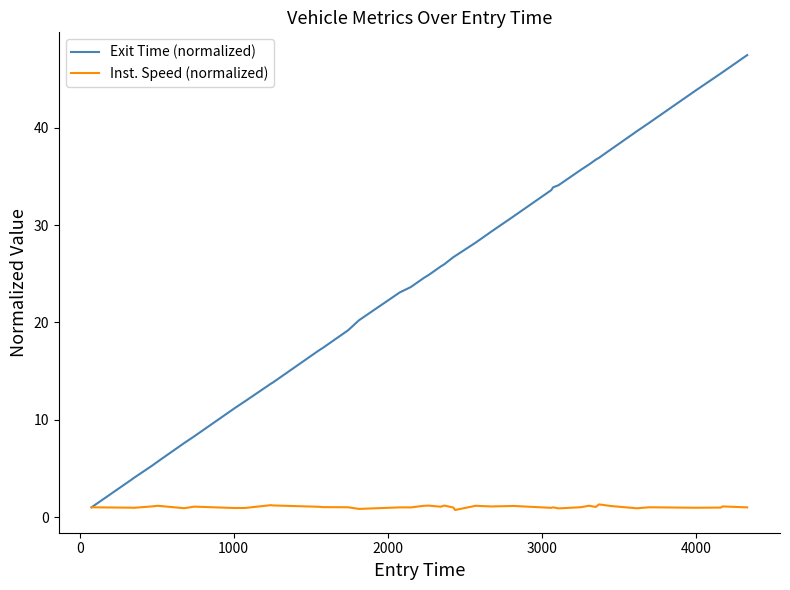

How many lines are shown in the chart?

2